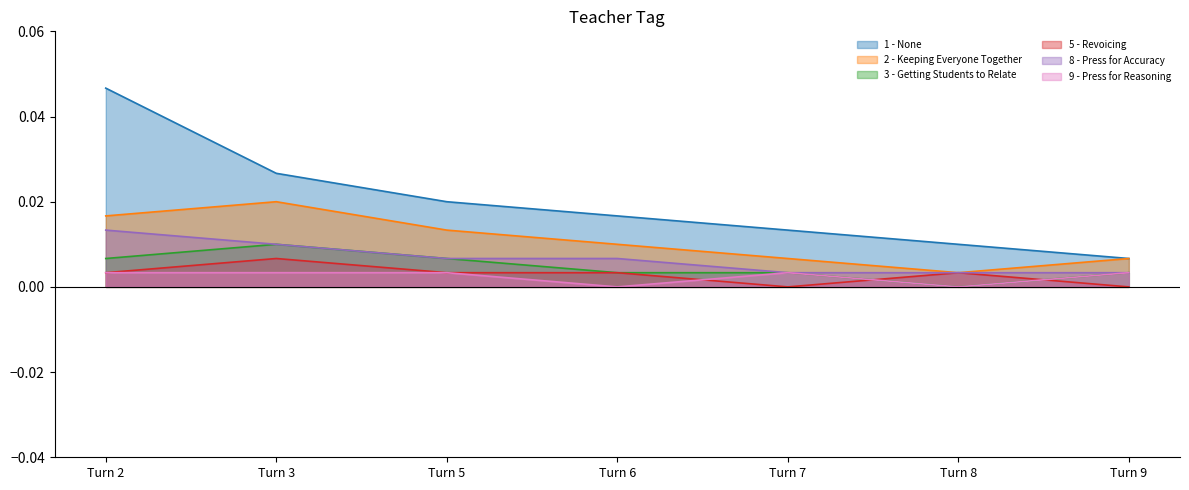

How many 8 - Press for Accuracy values are between 0 and 1?

7